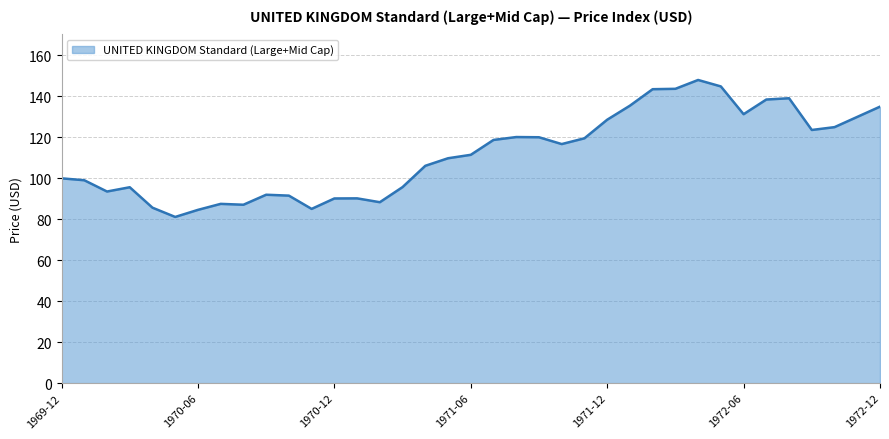

What is the difference between the maximum and minimum values?

66.9